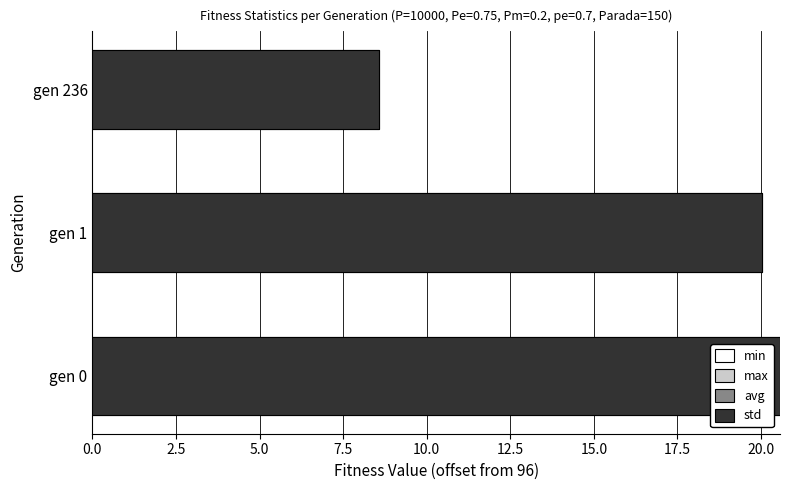

Which series changed the most between gen 1 and gen 236?

avg